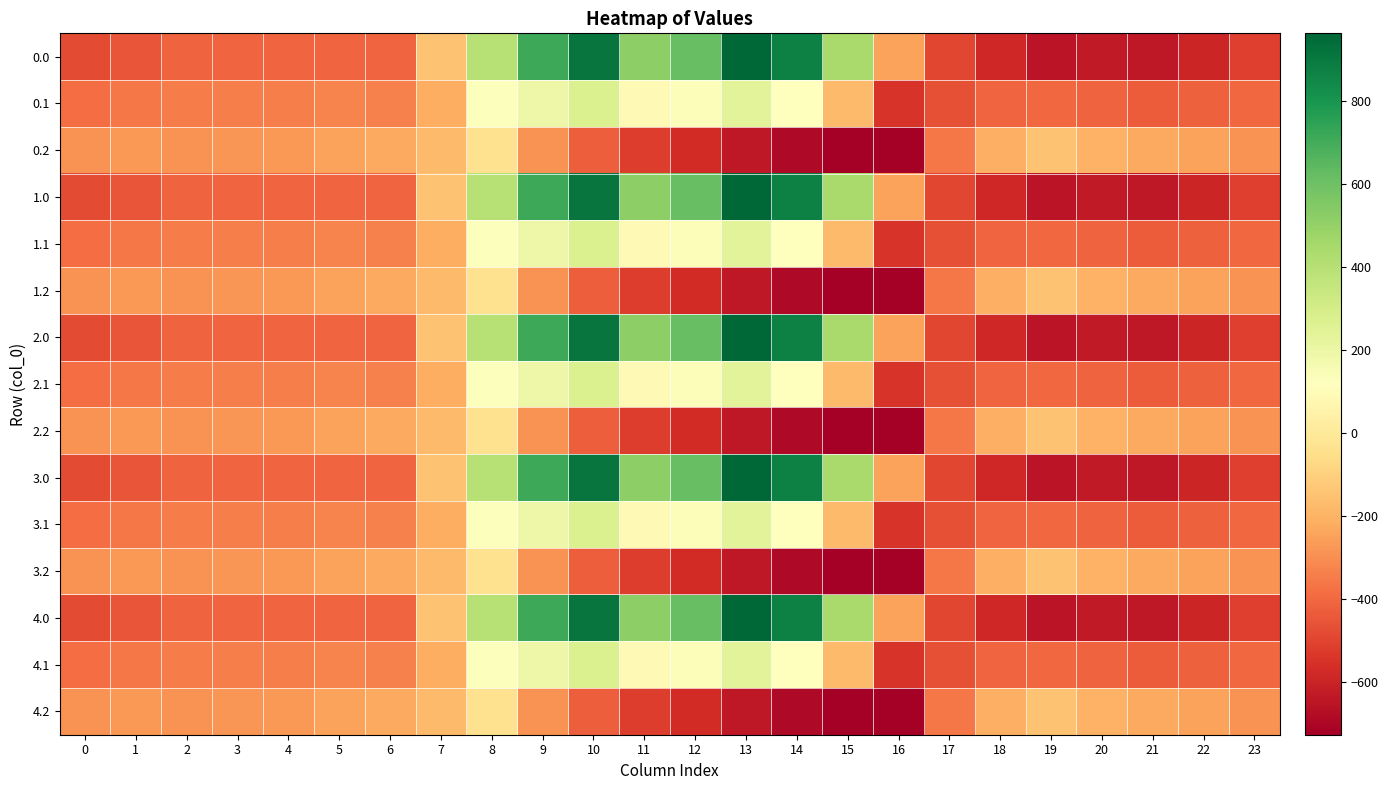

Which has a higher value, 15 or 6?

15